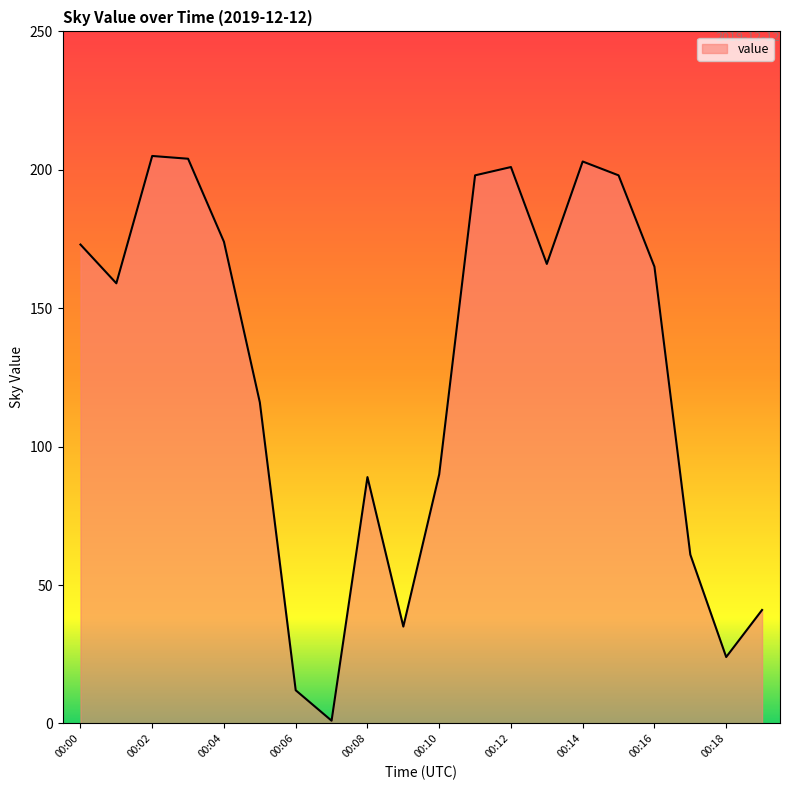

What is the greatest value displayed?

205